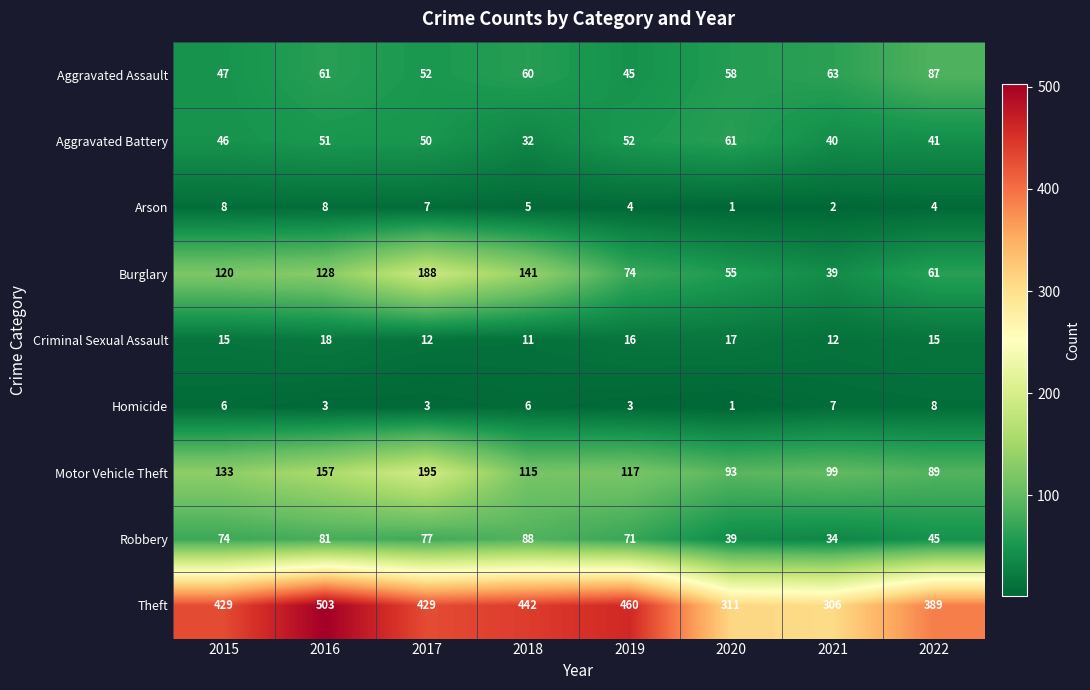

What is the greatest value displayed?

503